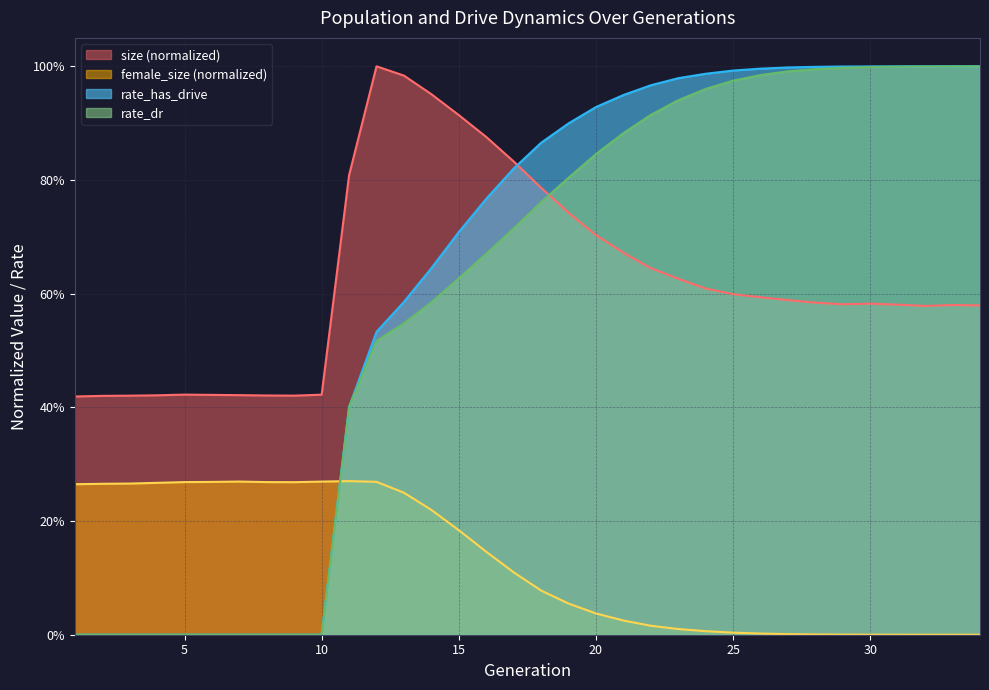

Which series has the largest total across all categories?

size